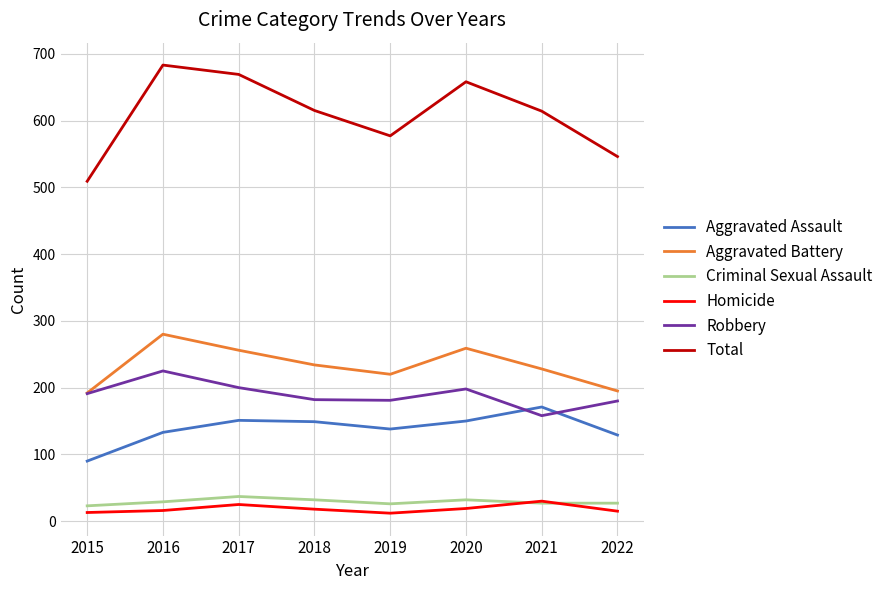

True or false: Criminal Sexual Assault has a value of 32 at 2020.

True